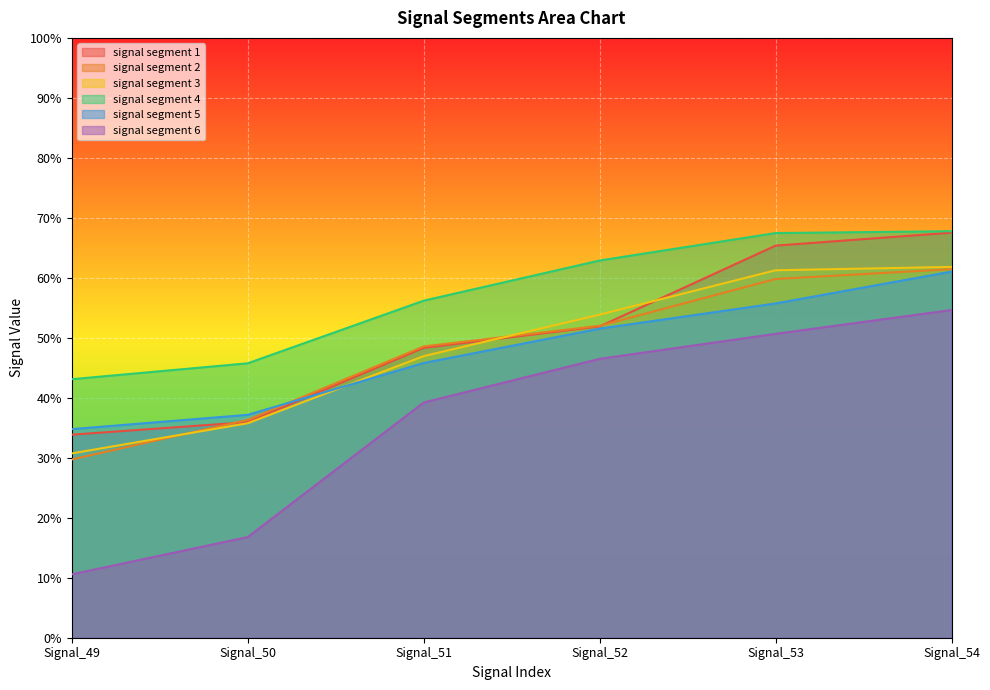

How many series are shown in this chart?

6